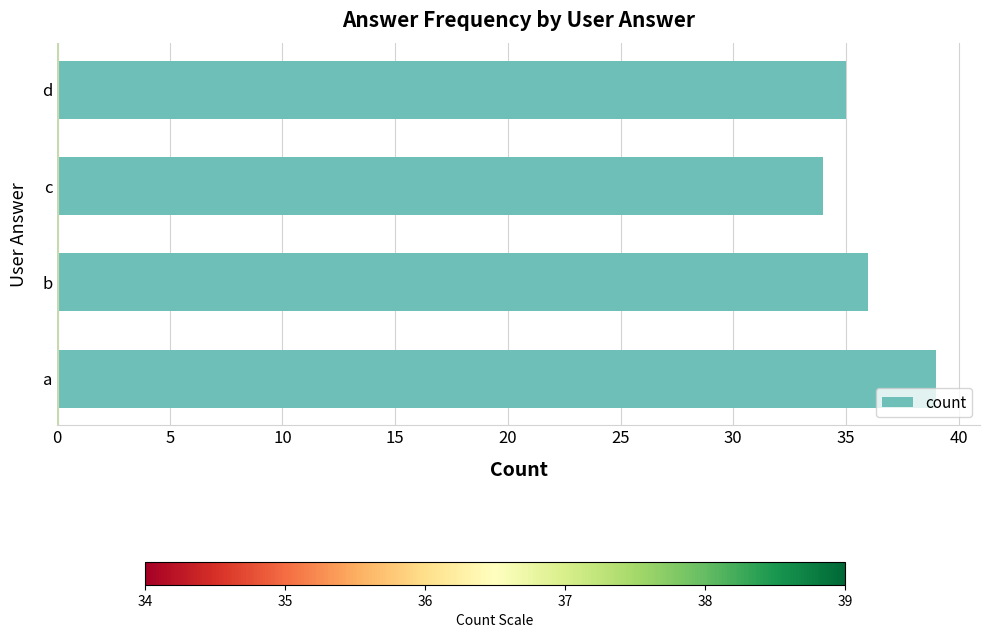

Does the chart contain stacked bars?

No